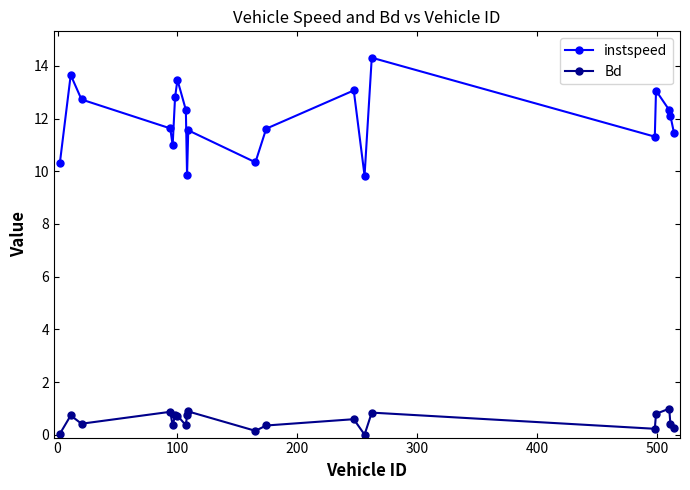

How many series are shown in this chart?

2